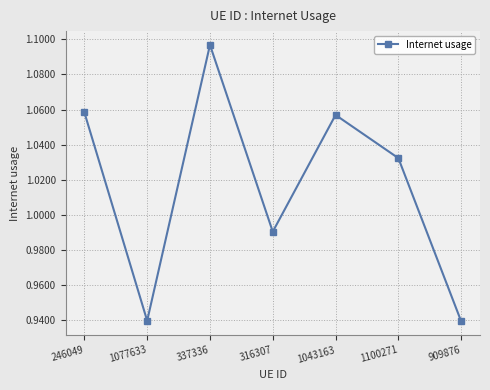

What is the label of the 2nd point from the left?

1077633